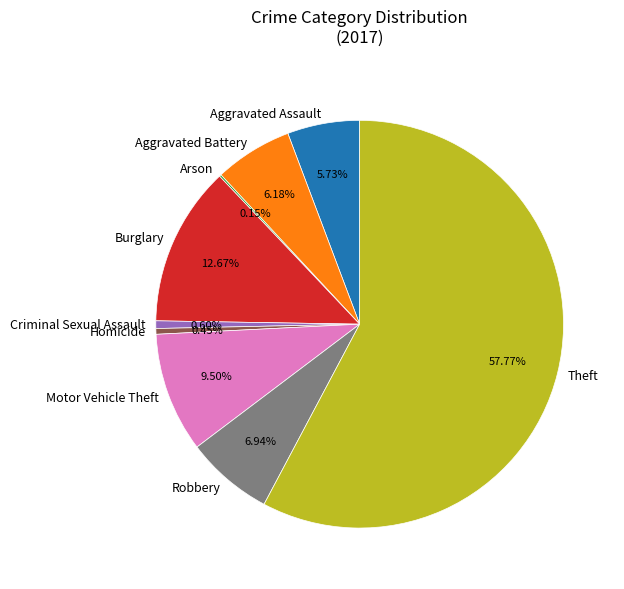

What is the ratio of the value at Aggravated Battery to the value at Burglary?

0.5